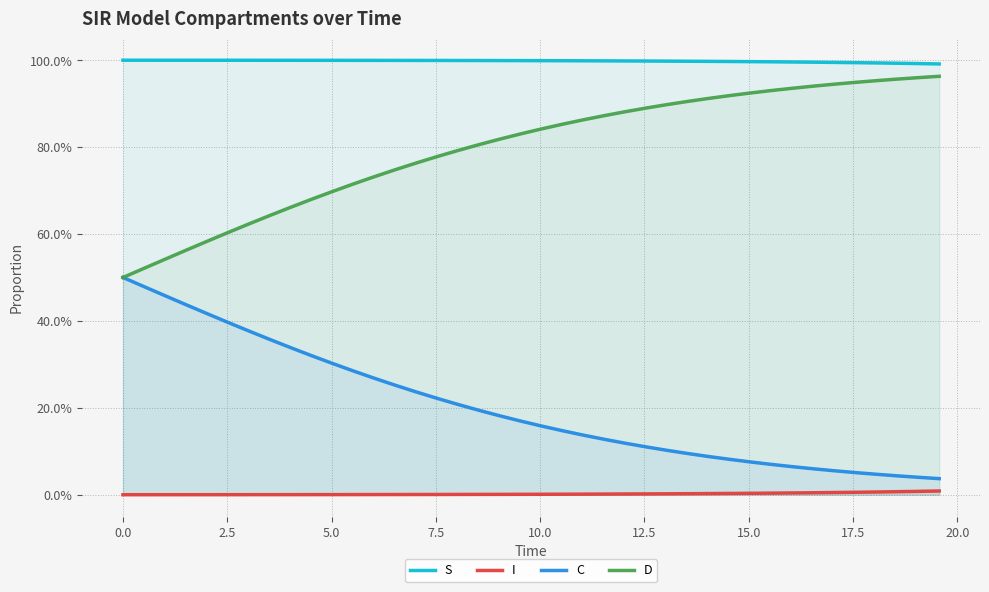

What is the average value of the C series?

0.2